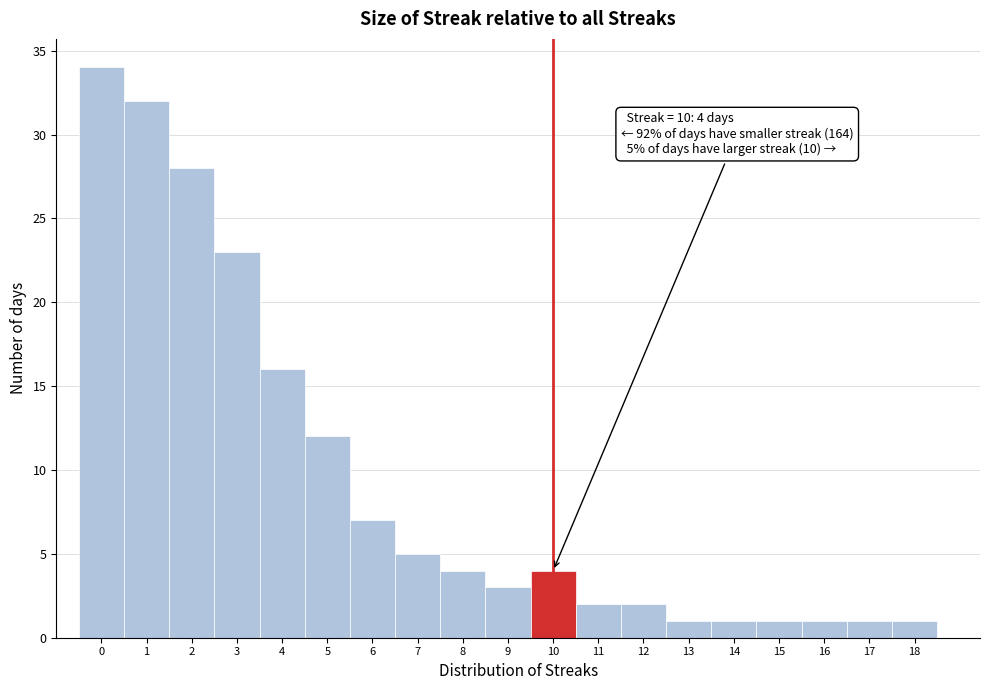

Reading right to left, list all the values displayed in this chart.

18=1	17=1	16=1	15=1	14=1	13=1	12=2	11=2	10=4	9=3	8=4	7=5	6=7	5=12	4=16	3=23	2=28	1=32	0=34